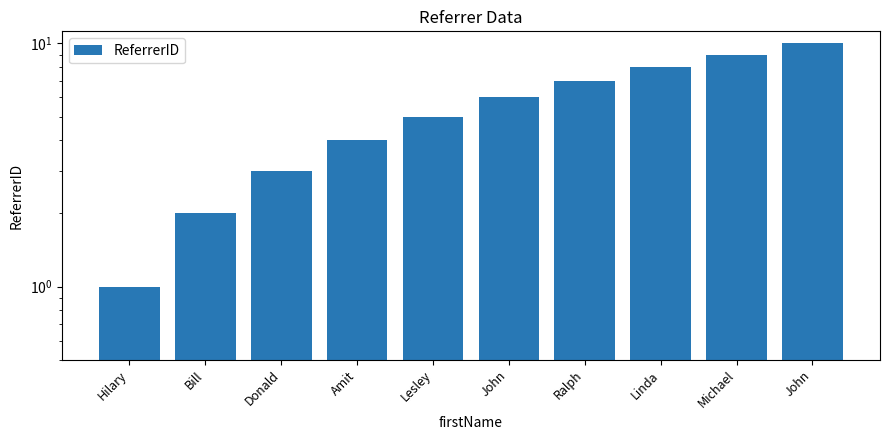

At which label is the value closest to 5?

Lesley